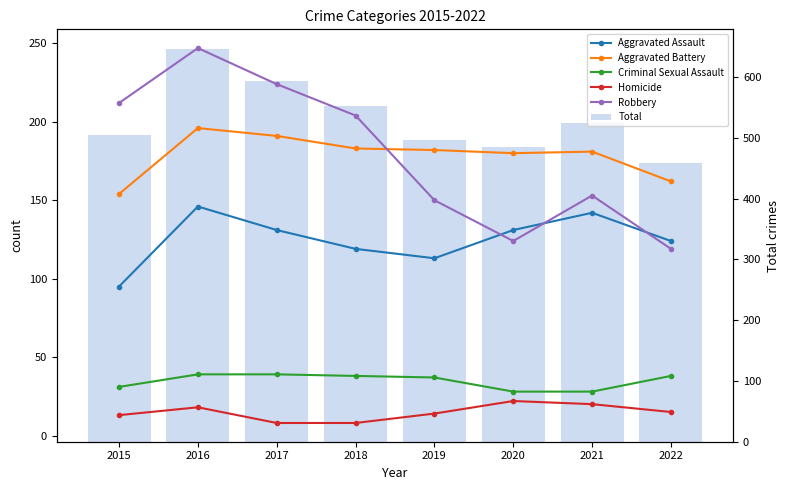

What is the value of the Aggravated Battery bar at the 8th from the left?

162